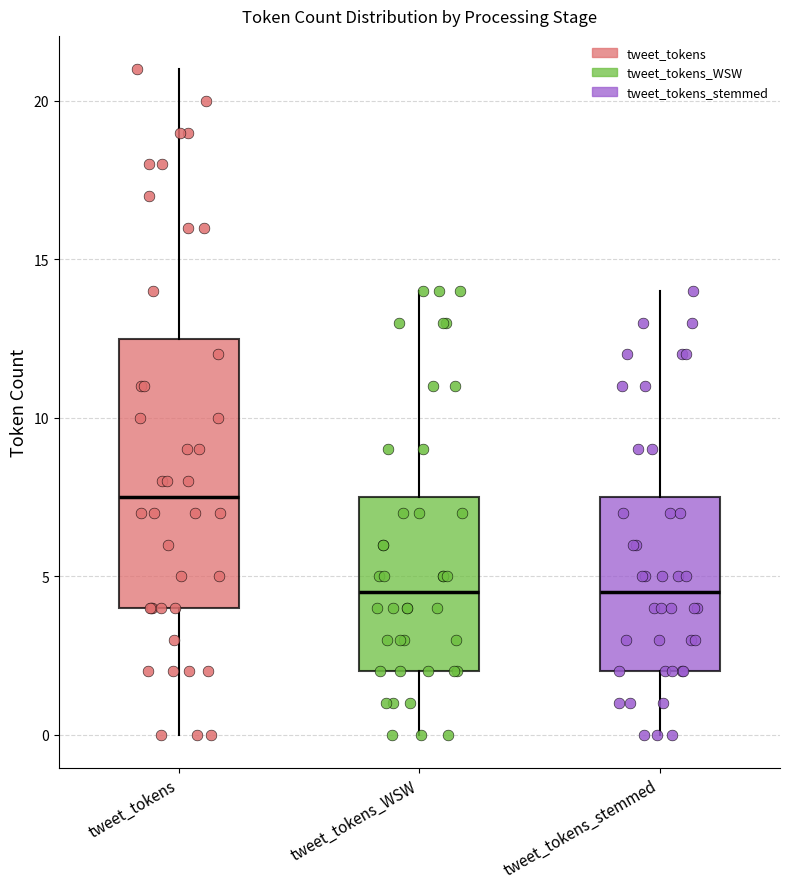

Reading left to right, read every box against the y-axis: the position of its median line, the range the box covers, and the ends of its whiskers. The values are not printed on the chart, so give them approximately, as read against the axis.

tweet_tokens: median 7.5, box 4.0 to 12.5, whiskers 0.0 to 21.0
tweet_tokens_WSW: median 4.5, box 2.0 to 7.5, whiskers 0.0 to 14.0
tweet_tokens_stemmed: median 4.5, box 2.0 to 7.5, whiskers 0.0 to 14.0